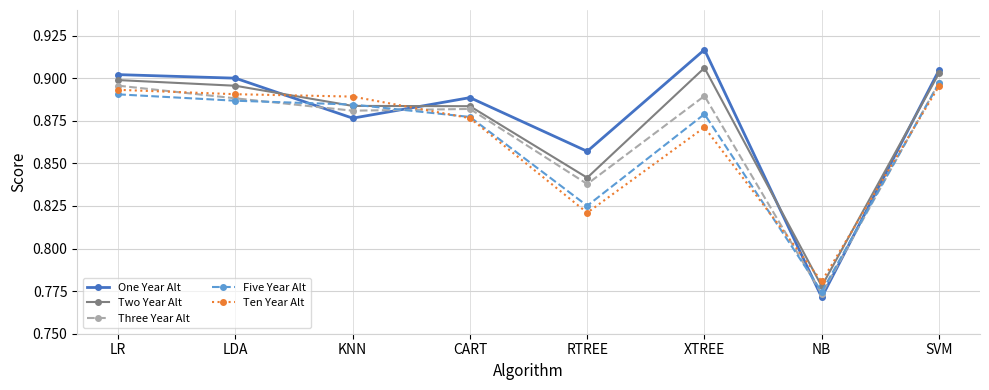

Which series changed the most between LR and RTREE?

Ten Year Alt